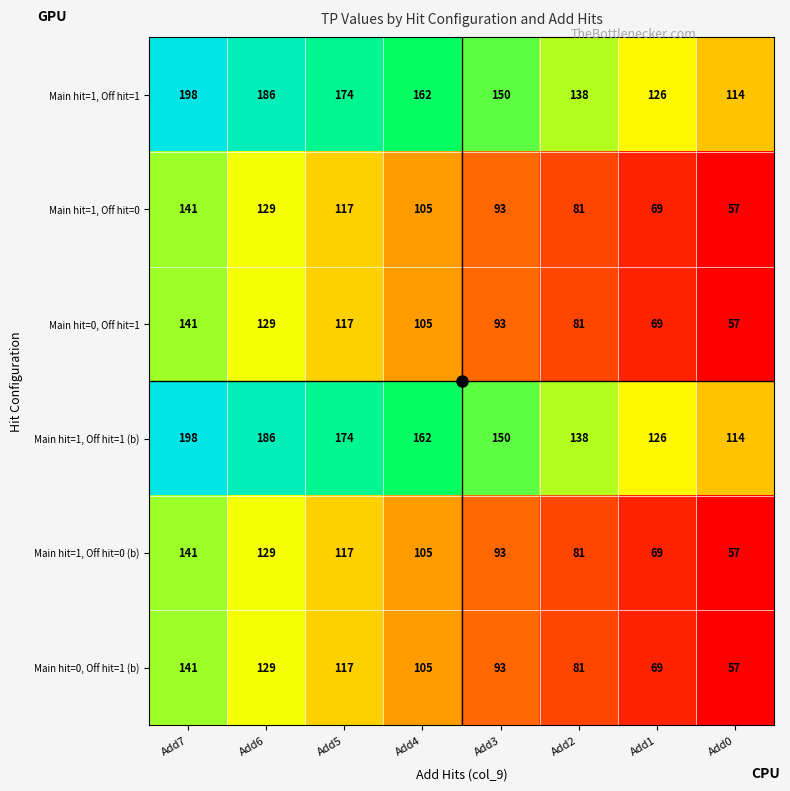

What is the difference between the Main hit=0, Off hit=1 values at Add6 and Add5?

12